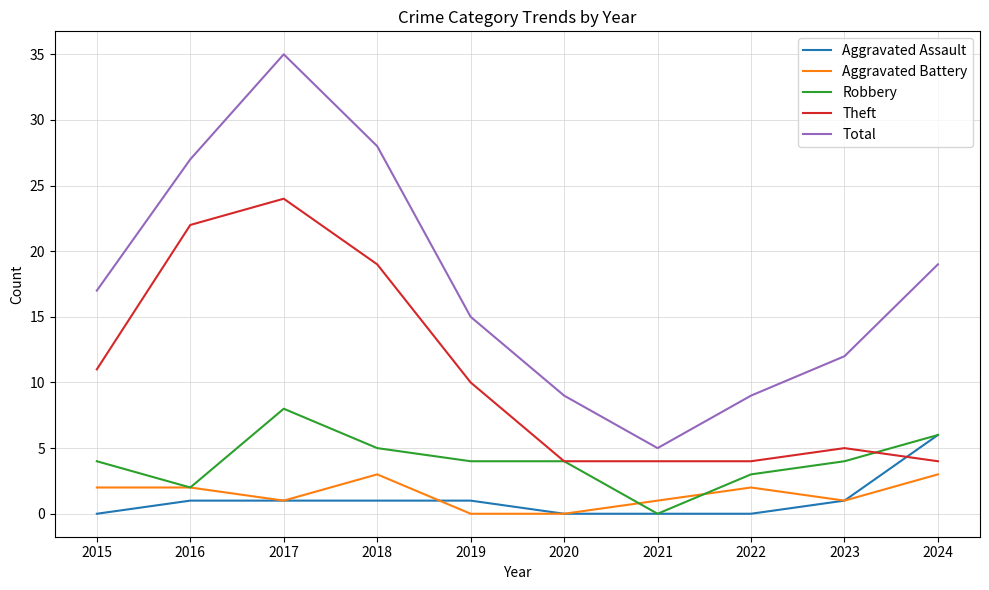

At which category does Aggravated Battery reach its first local valley?

2017